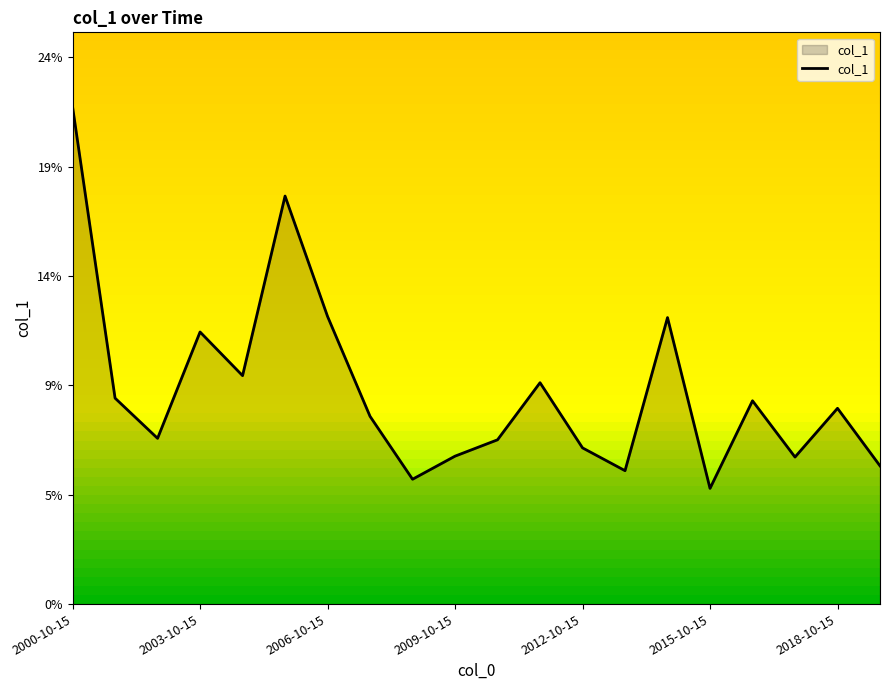

Does the chart display data point markers on the line(s)?

No